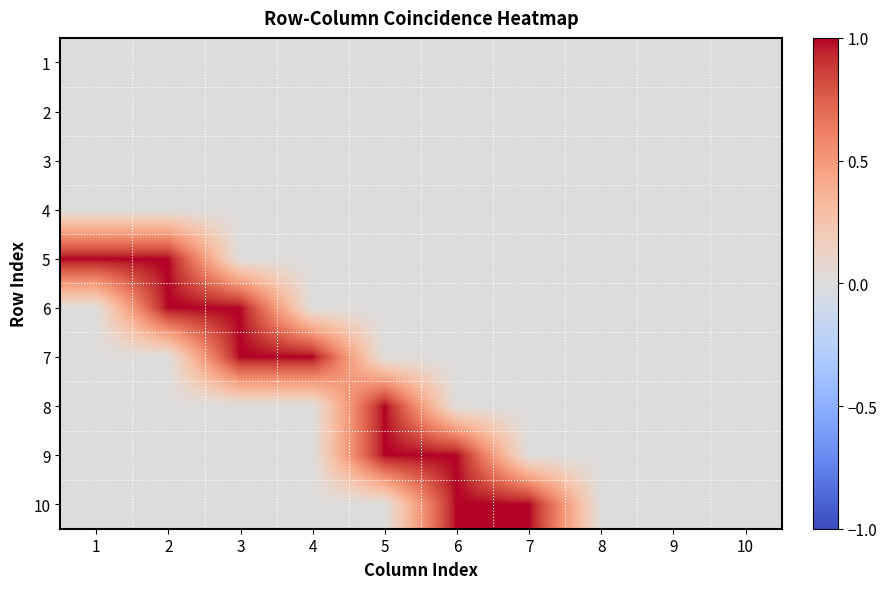

Reading right to left, list all the values displayed in this chart.

1: 10=0	9=0	8=0	7=0	6=0	5=0	4=0	3=0	2=0	1=0
2: 10=0	9=0	8=0	7=0	6=0	5=0	4=0	3=0	2=0	1=0
3: 10=0	9=0	8=0	7=0	6=0	5=0	4=0	3=0	2=0	1=0
4: 10=0	9=0	8=0	7=0	6=0	5=0	4=0	3=0	2=0	1=0
5: 10=0	9=0	8=0	7=0	6=0	5=0	4=0	3=0	2=1	1=1
6: 10=0	9=0	8=0	7=0	6=0	5=0	4=0	3=1	2=1	1=0
7: 10=0	9=0	8=0	7=0	6=0	5=0	4=1	3=1	2=0	1=0
8: 10=0	9=0	8=0	7=0	6=0	5=1	4=0	3=0	2=0	1=0
9: 10=0	9=0	8=0	7=0	6=1	5=1	4=0	3=0	2=0	1=0
10: 10=0	9=0	8=0	7=1	6=1	5=0	4=0	3=0	2=0	1=0